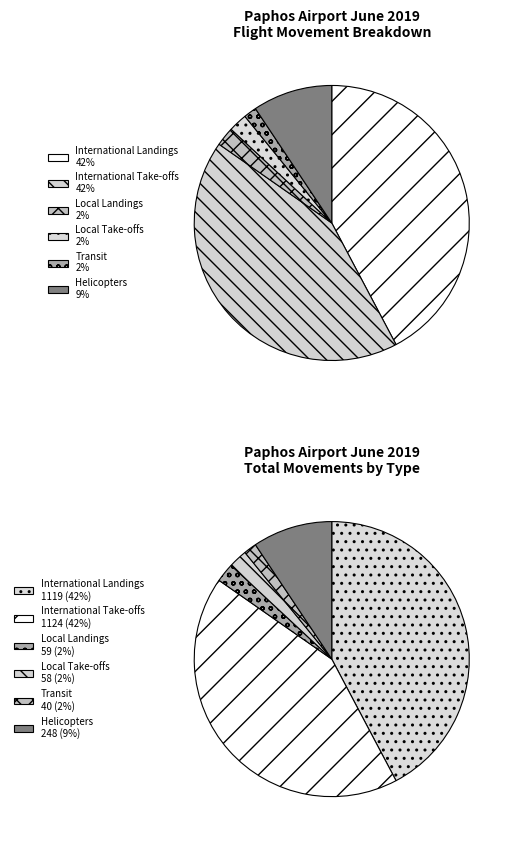

Combined, what portion of the pie is International Landings and Local Take-offs?

44.4%